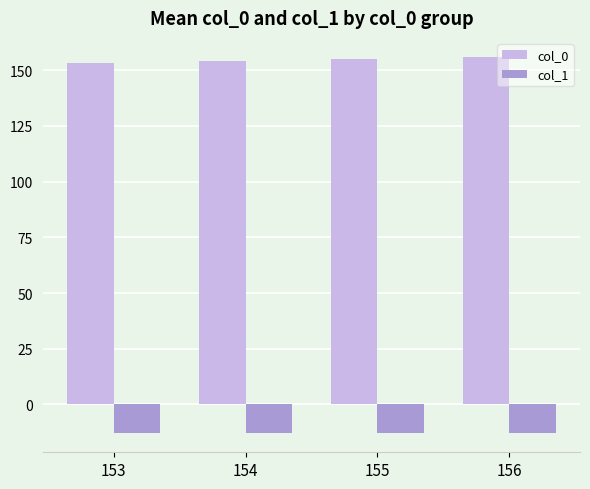

What is the average value of the col_1 series?

-13